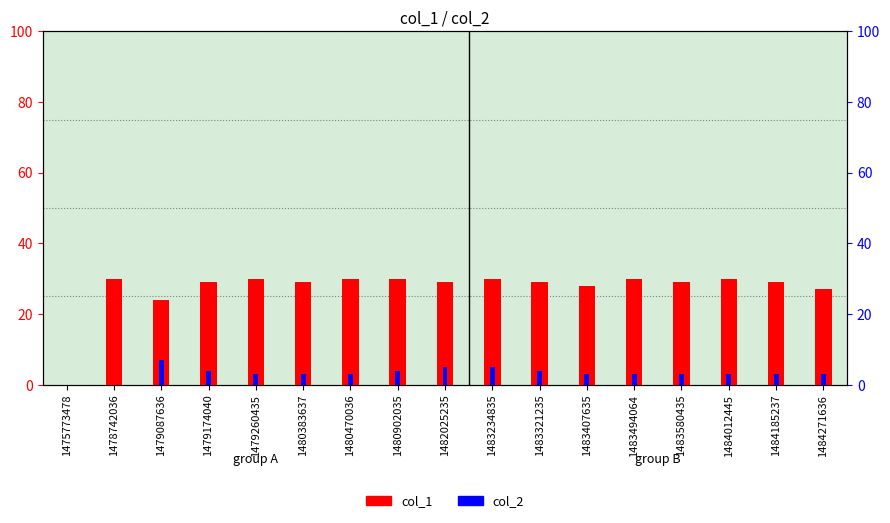

What is the value of the col_1 bar at the 6th from the left?

29